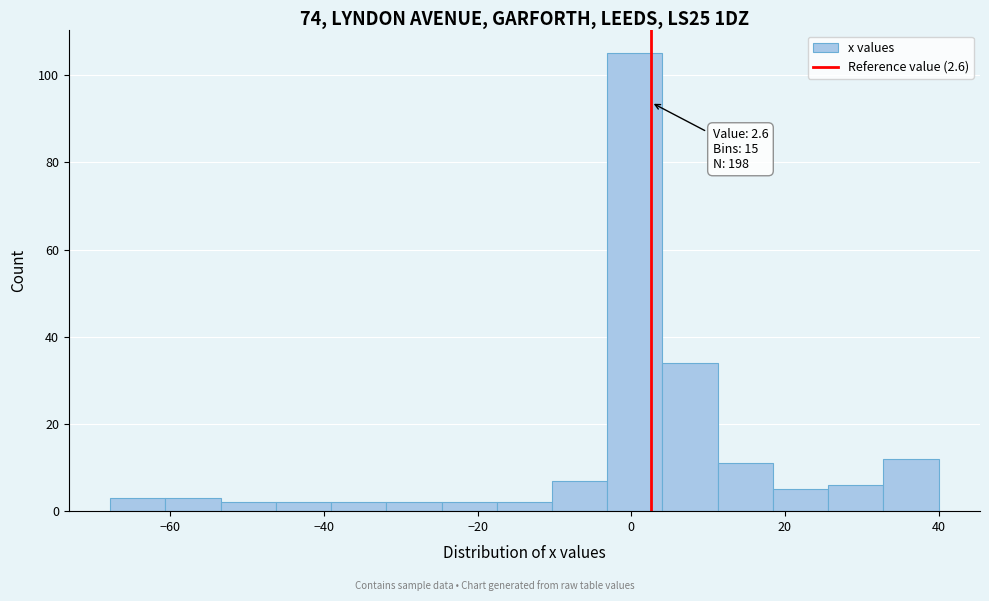

Read against the x-axis, roughly where is the centre of the tallest bar?

0